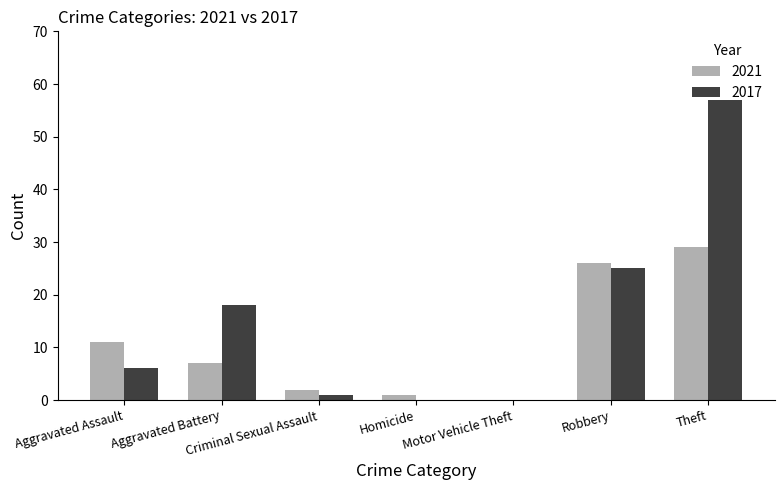

At which category is the sum across all series the highest?

Theft